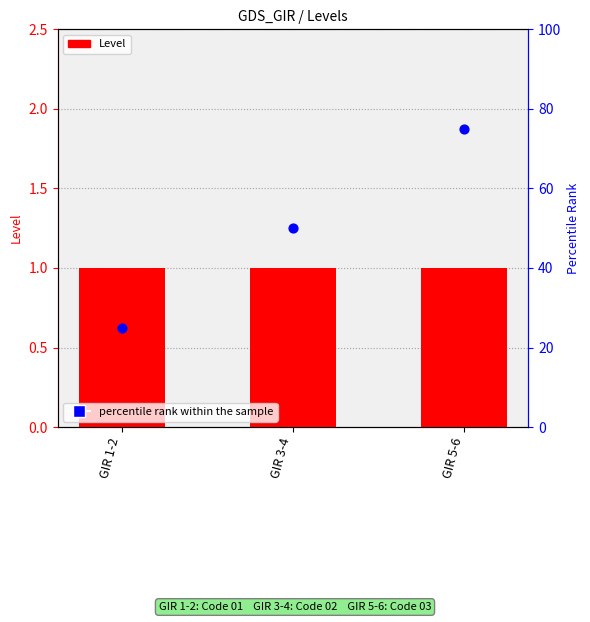

Which series contains the highest Y value?

percentile rank within the sample